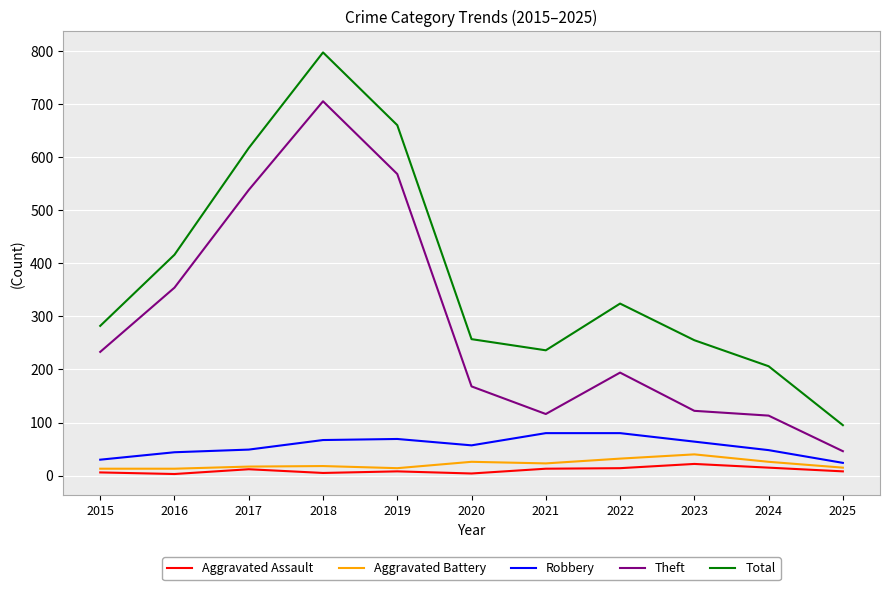

At 2015, list the series in order from smallest to largest.

Aggravated Assault, Aggravated Battery, Robbery, Theft, Total